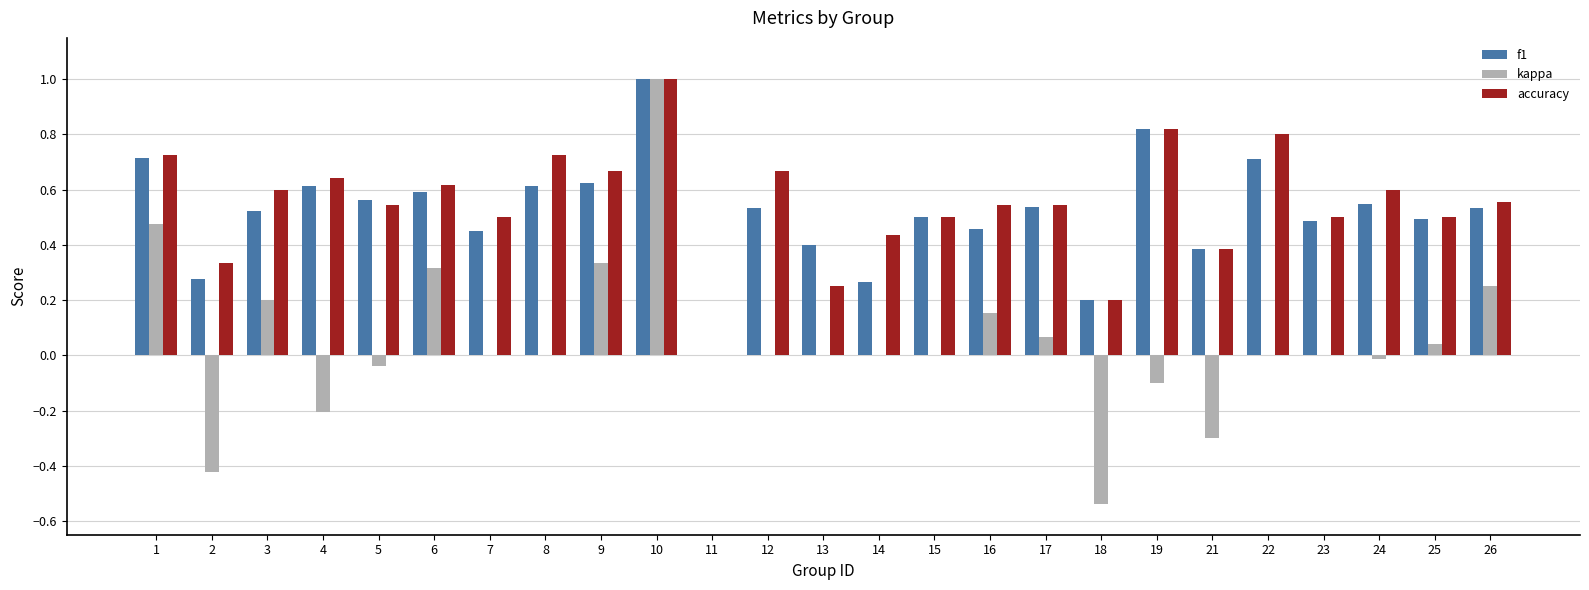

Is the value of kappa at 7 greater than the value of accuracy at 5?

No